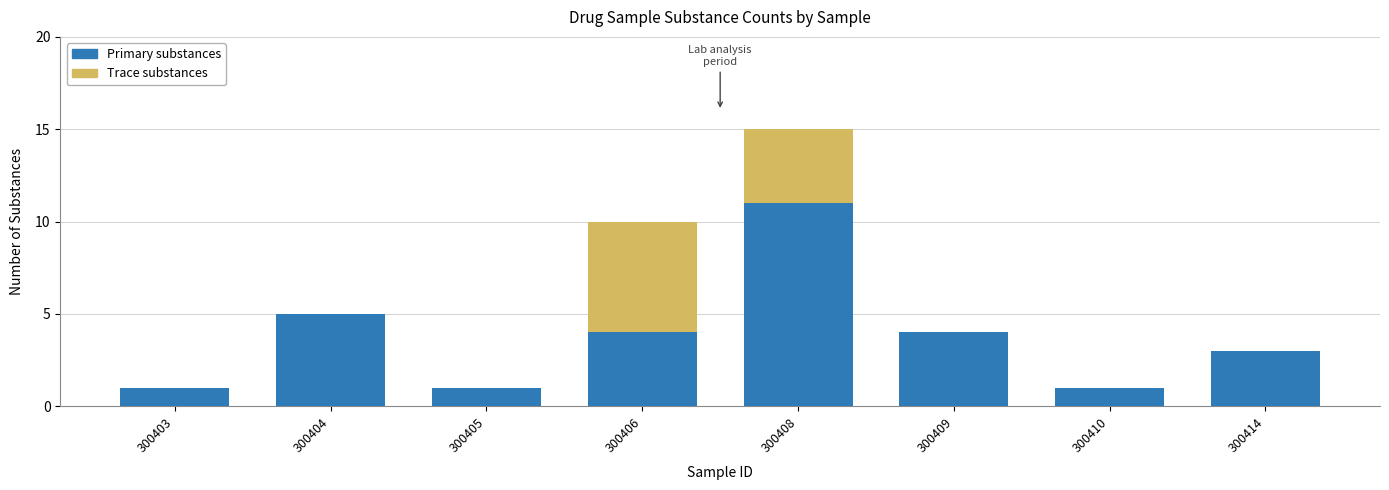

Reading left to right, transcribe the values for Primary substances.

300403=1	300404=5	300405=1	300406=4	300408=11	300409=4	300410=1	300414=3